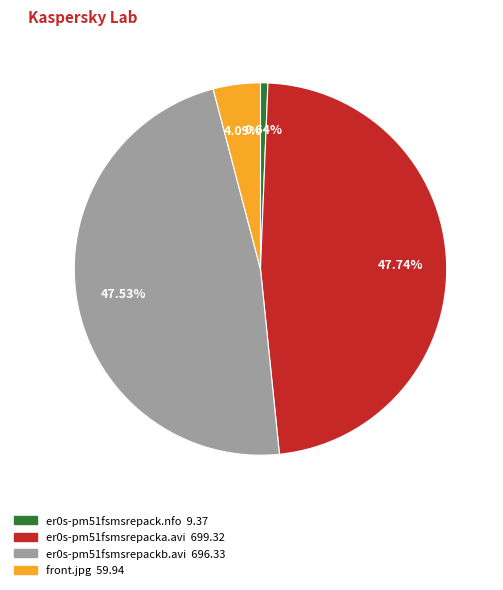

Is there a majority slice in this chart?

No